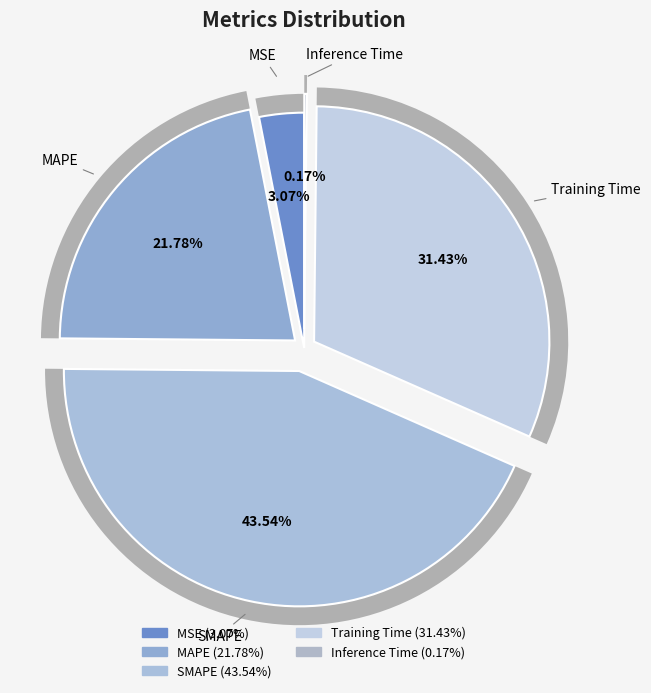

Count the number of slices in the pie.

5